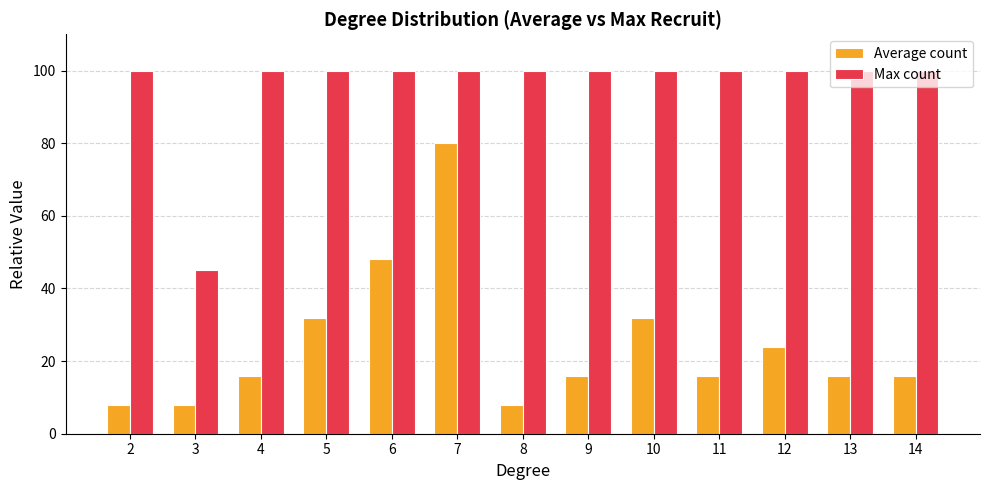

What is the spread (max minus min) of values at 4?

84